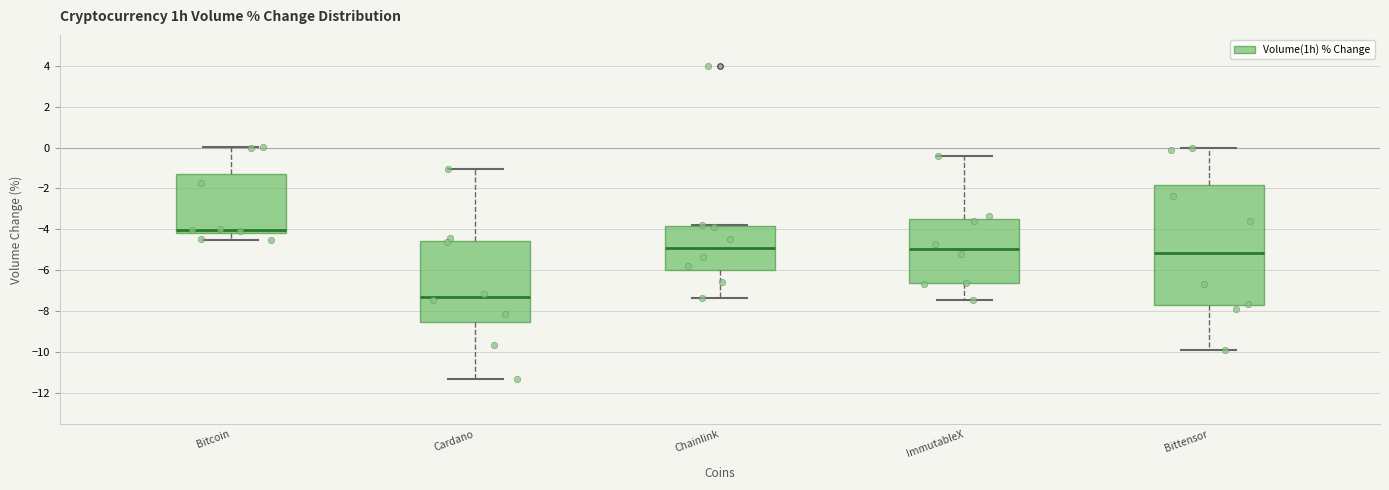

Which box's median line is the highest?

Bitcoin